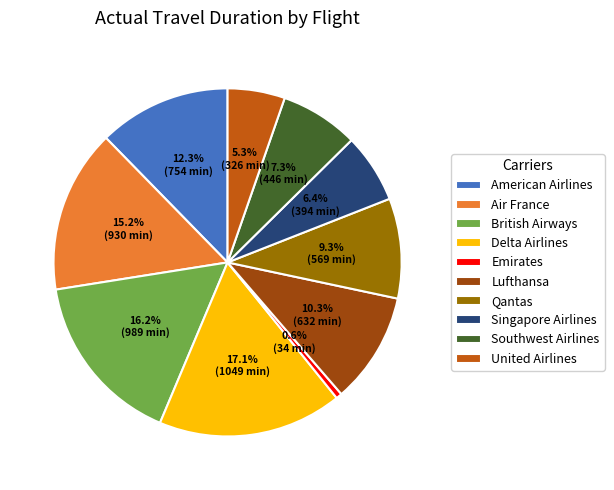

Is there any slice that represents more than half of the pie?

No